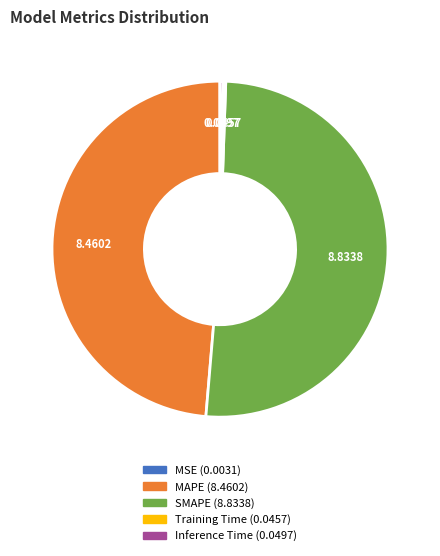

Which category has the biggest portion of the pie?

SMAPE